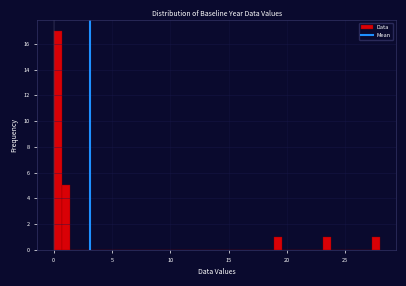

Around what value on the x-axis is the tallest bar? Give the approximate position of its centre, as read against the axis.

0.5